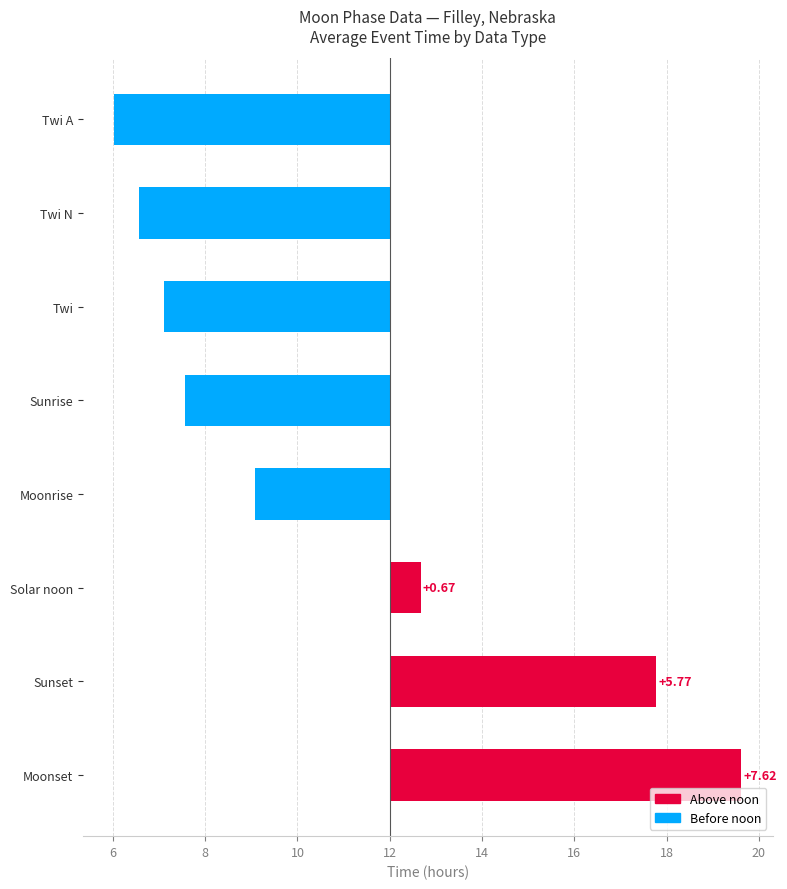

Reading right to left, what are all the values shown in this chart?

7.6	5.8	0.7	-2.9	-4.4	-4.9	-5.4	-6.0